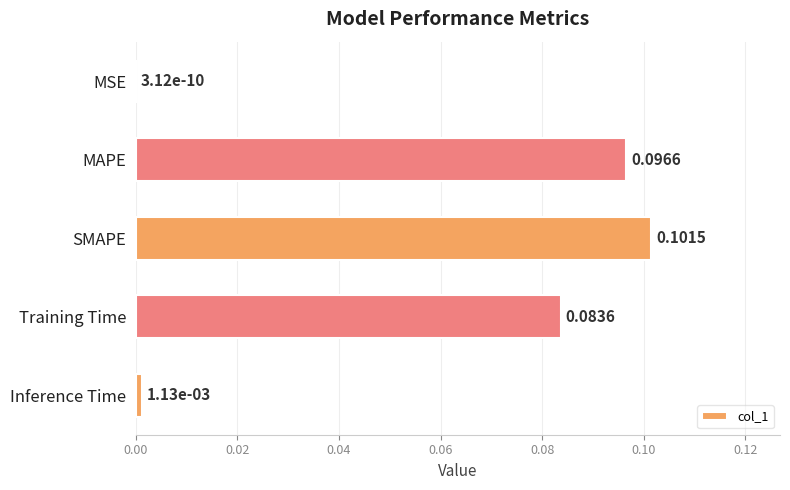

Which has a higher value, Training Time or Inference Time?

Training Time